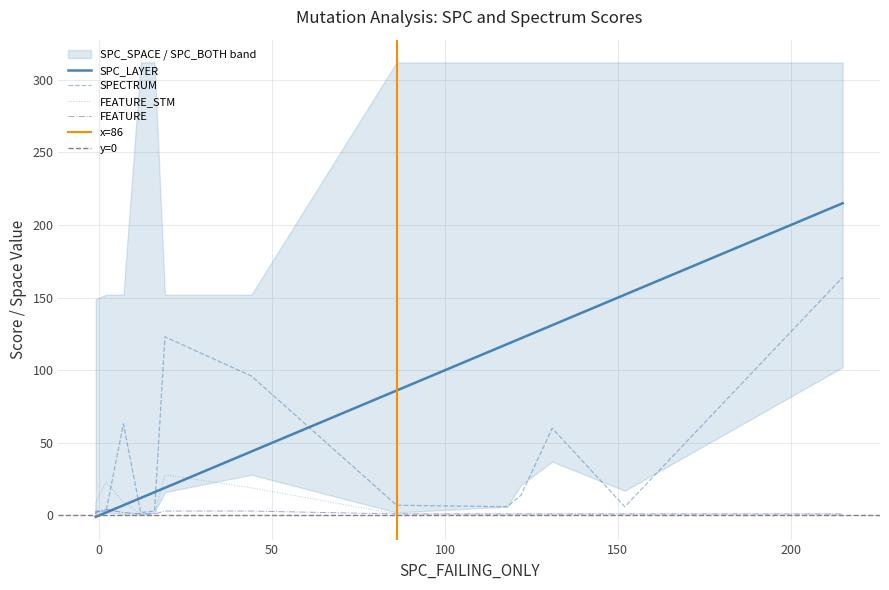

Where is the first local maximum for SPC_SPACE?

16